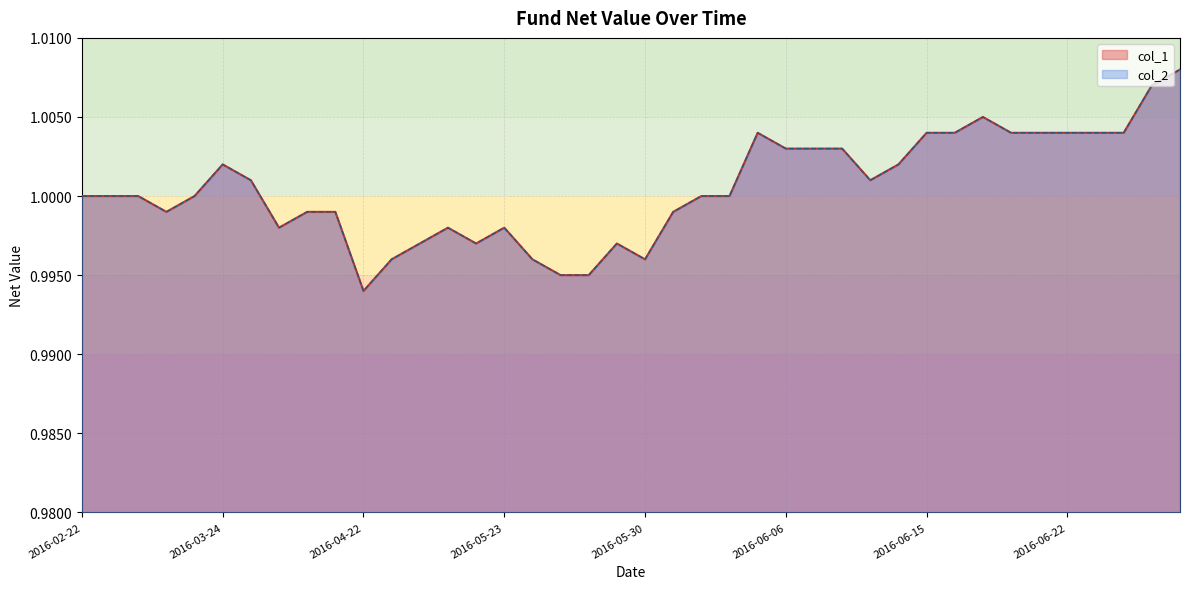

True or false: col_2 and col_1 cross at least once.

False